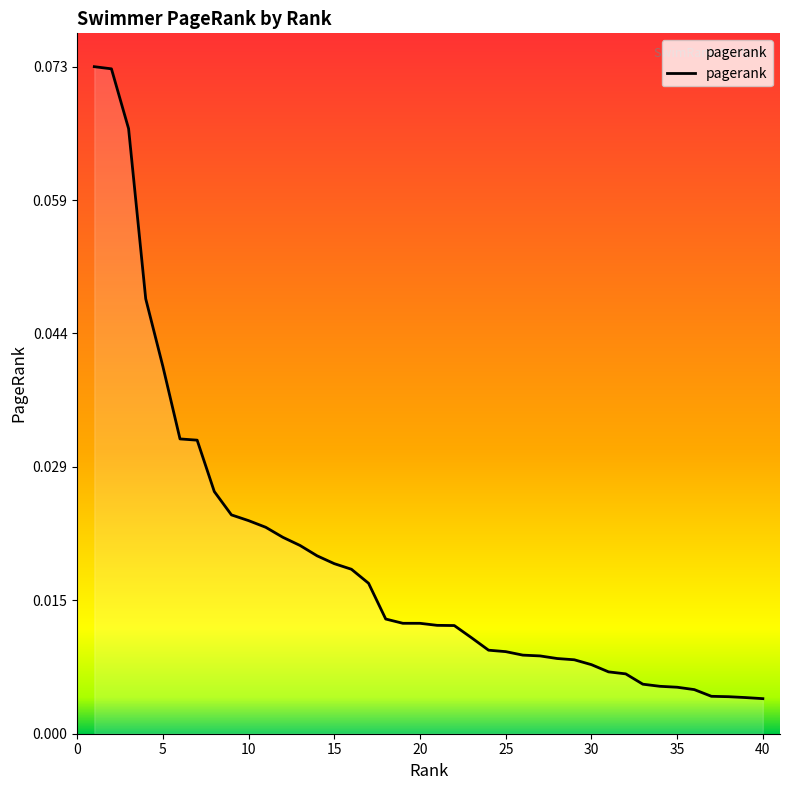

How many lines are shown in the chart?

1